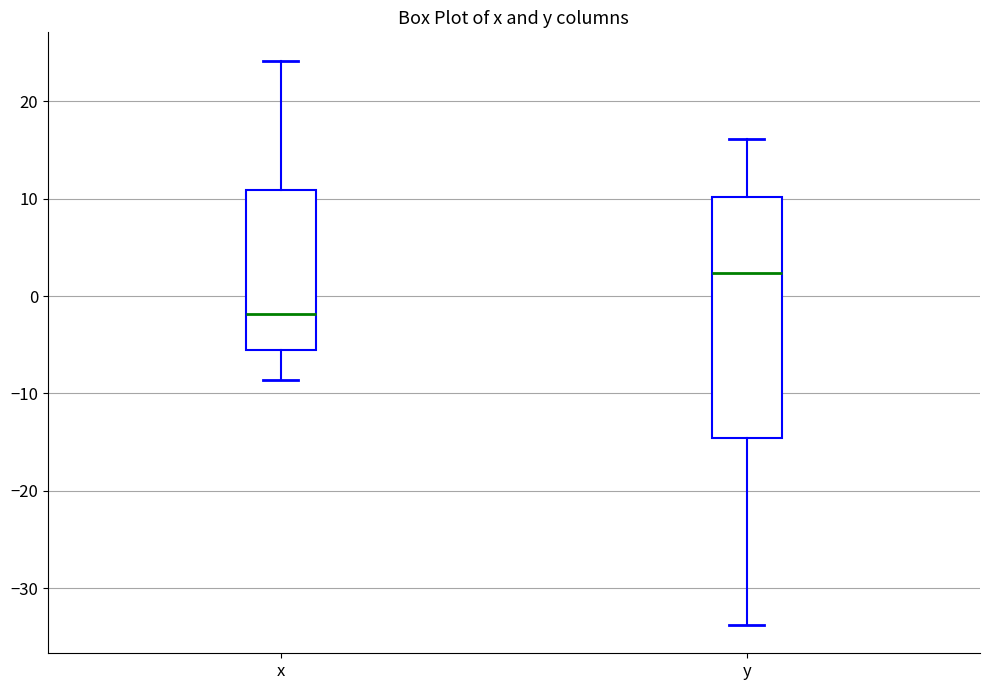

Reading left to right, transcribe this box plot: for each box, give where its median line is, the range the box spans, and where its two whiskers end, as read against the y-axis. The values are not printed on the chart, so give them approximately, as read against the axis.

x: median -2, box -6 to 11, whiskers -9 to 24
y: median 2, box -15 to 10, whiskers -34 to 16